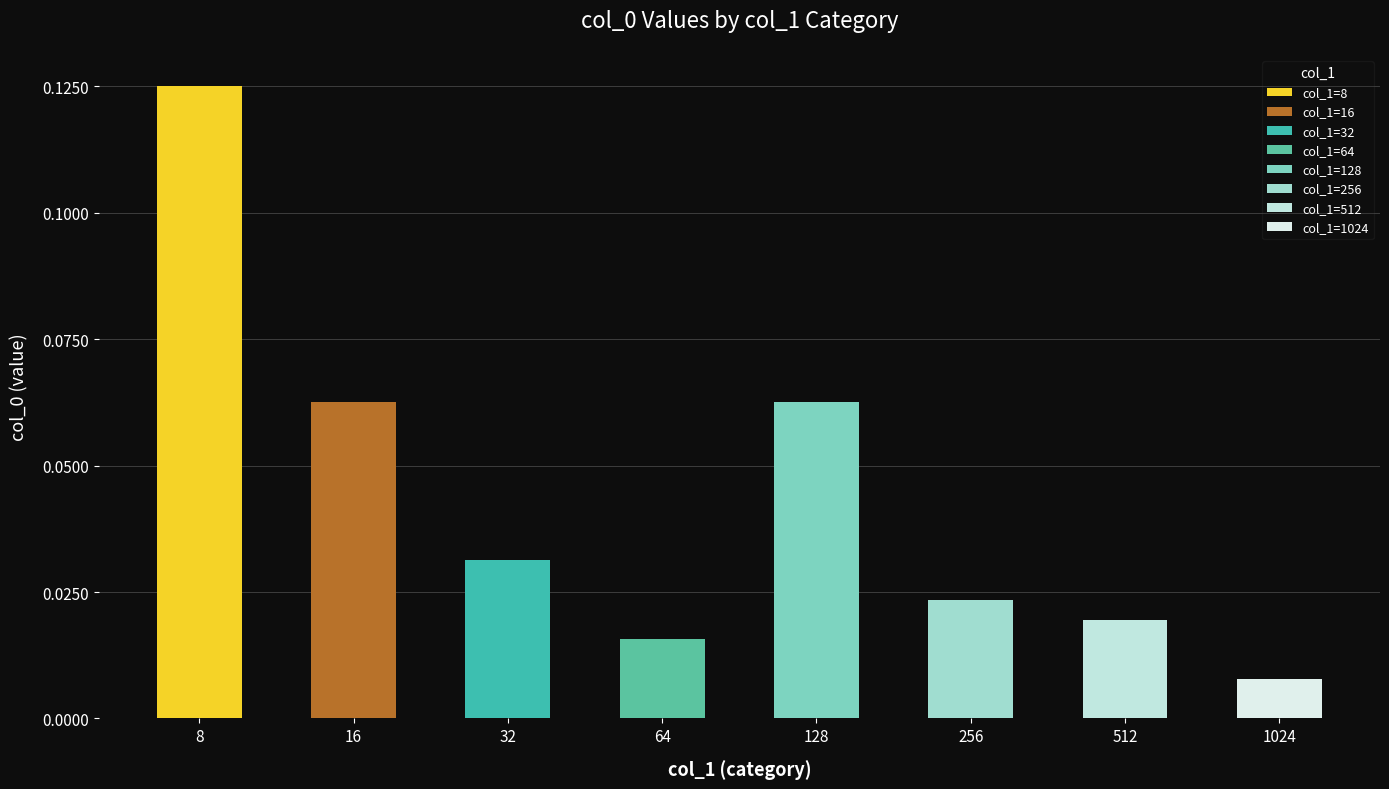

At which category does the chart reach its minimum across all series?

1024